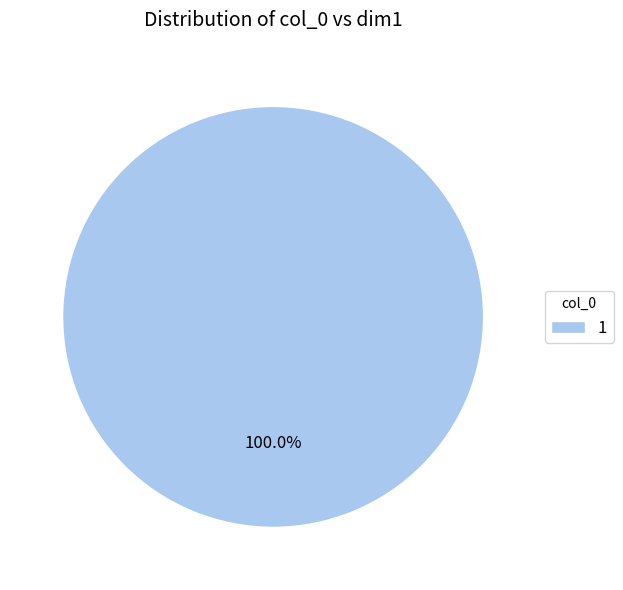

Rank the categories by value from lowest to highest.

1